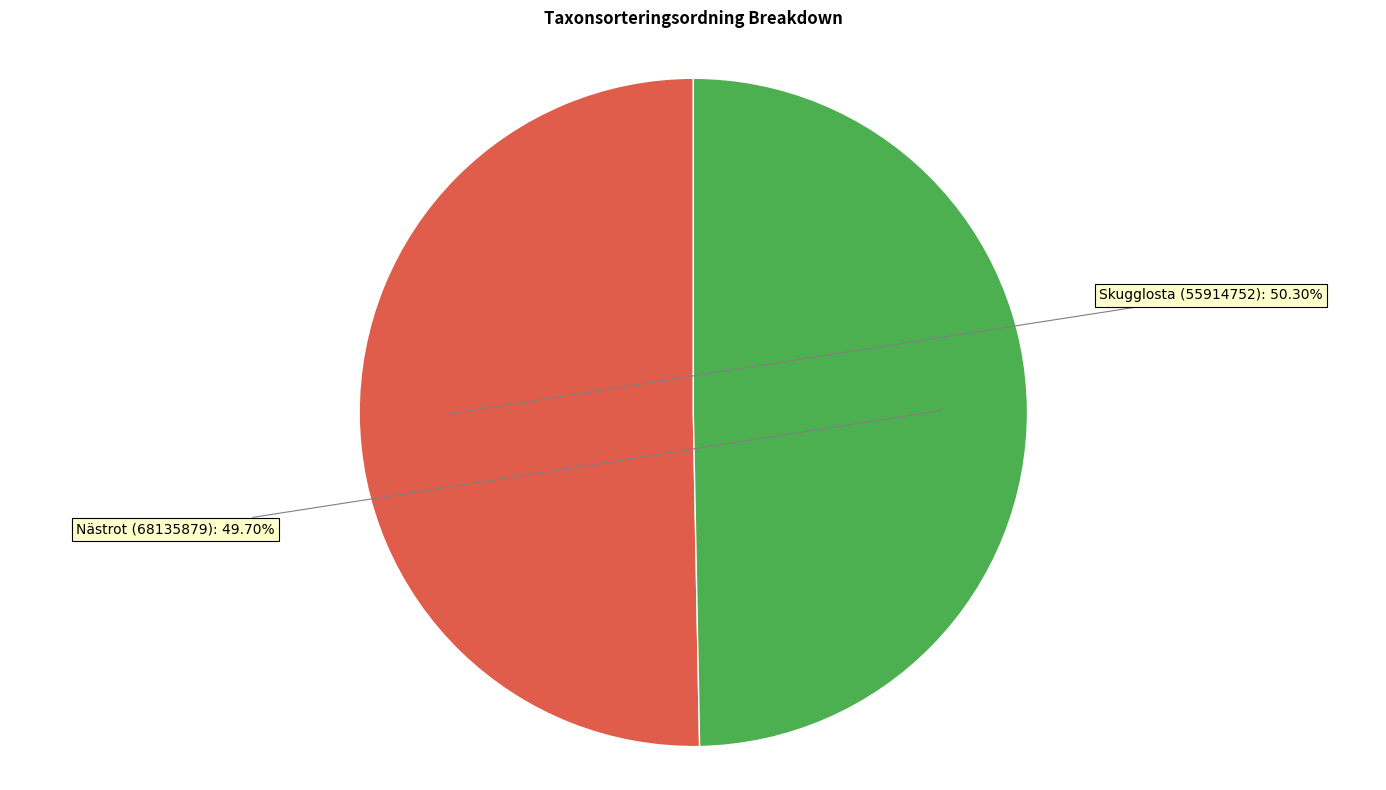

Does any single category account for the majority?

Yes